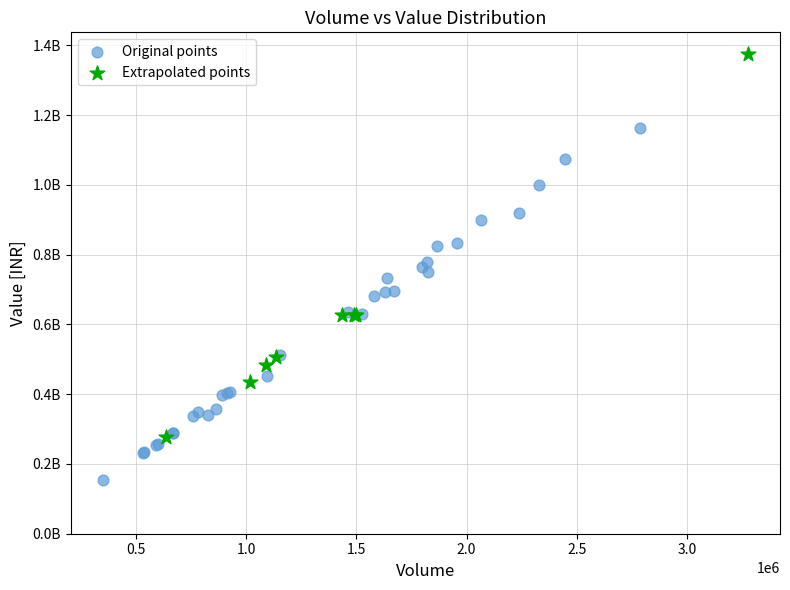

Which series reaches the minimum Y coordinate?

Original points